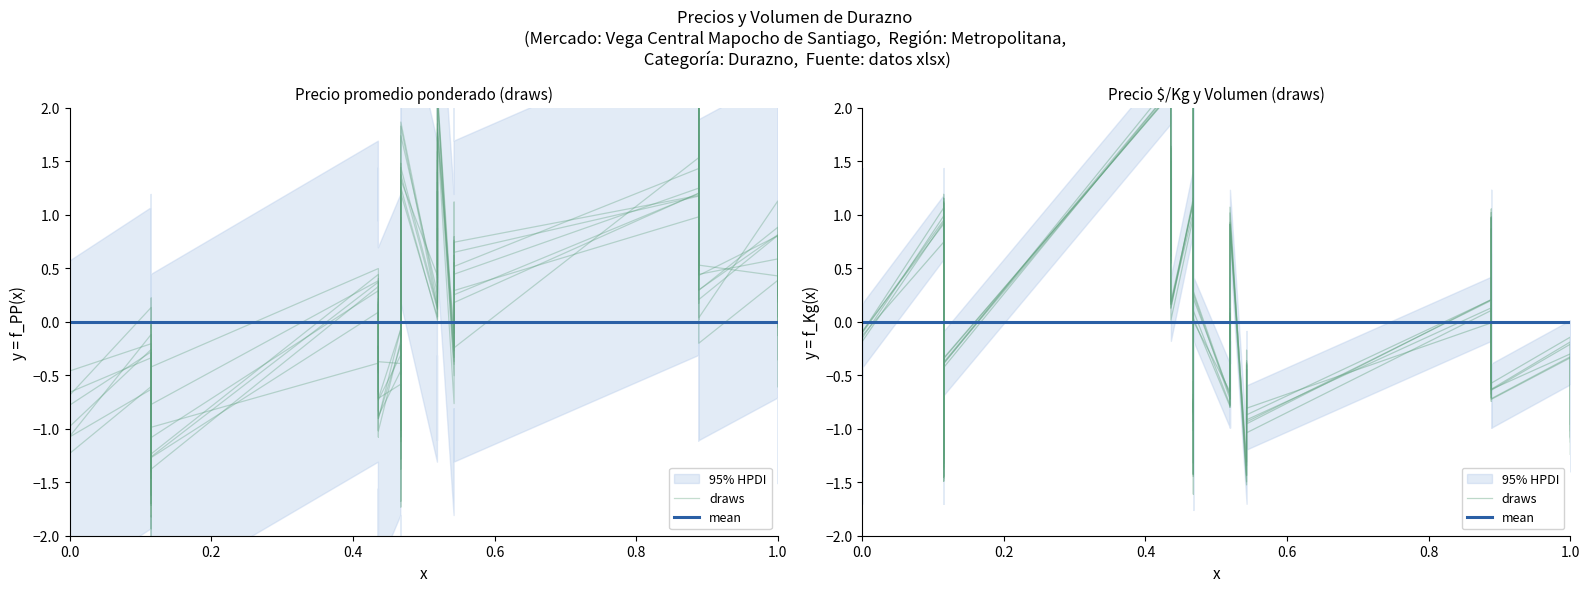

True or false: draws and mean intersect in this chart.

True